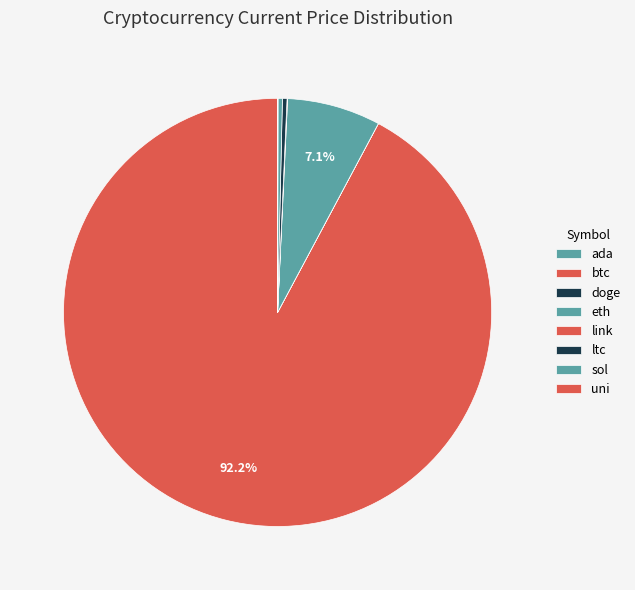

Does any single category account for the majority?

Yes